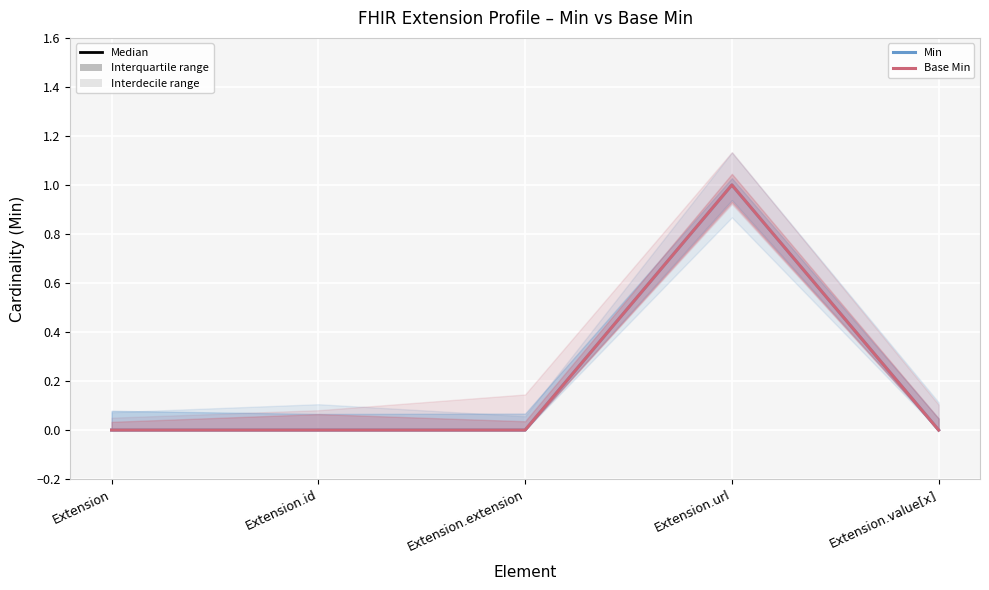

At which category is the sum across all series the highest?

Extension.url